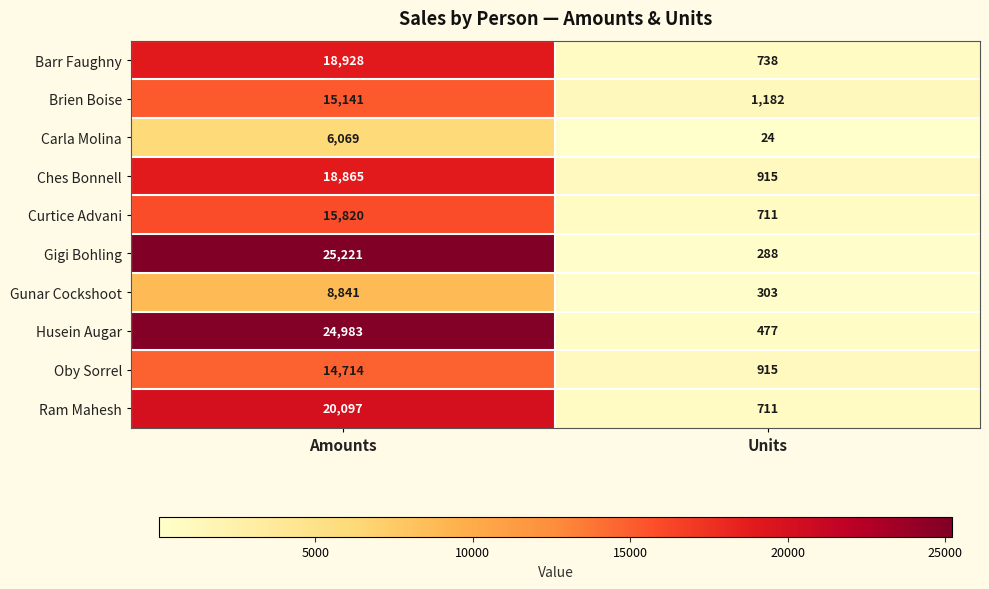

Read the Curtice Advani value at Amounts, to the nearest 100.

15800